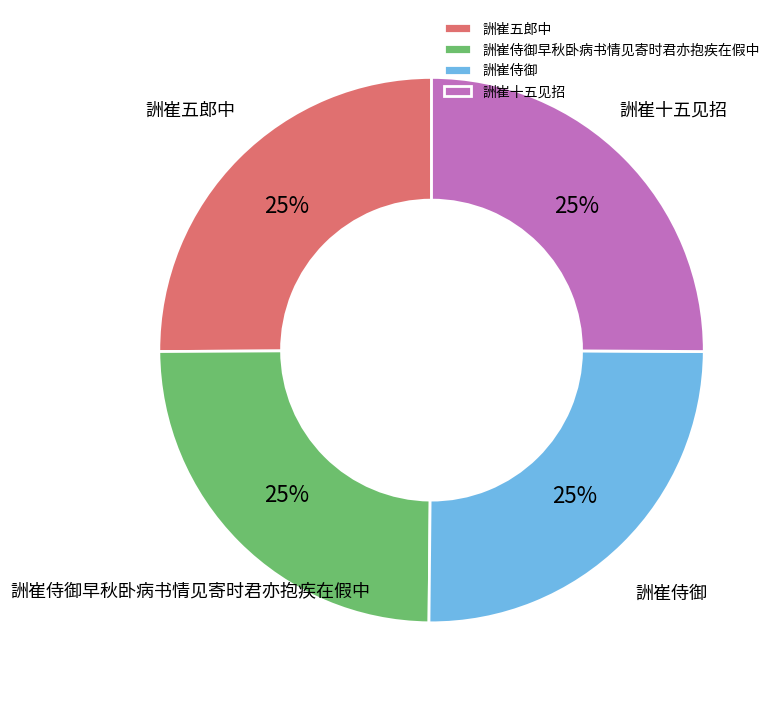

Is it true that 詶崔十五见招 is 33% of the pie?

False